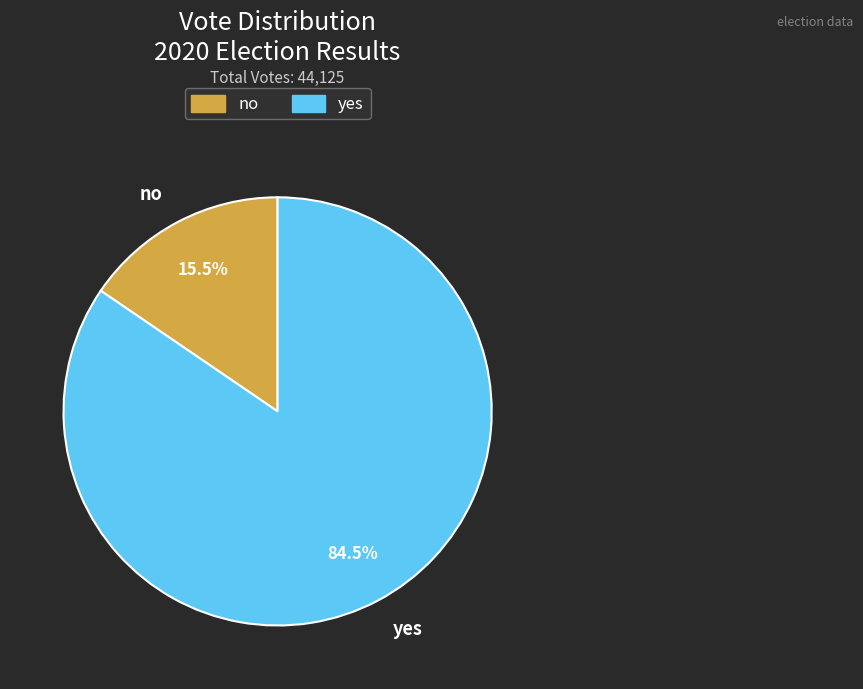

Which category has the biggest portion of the pie?

yes